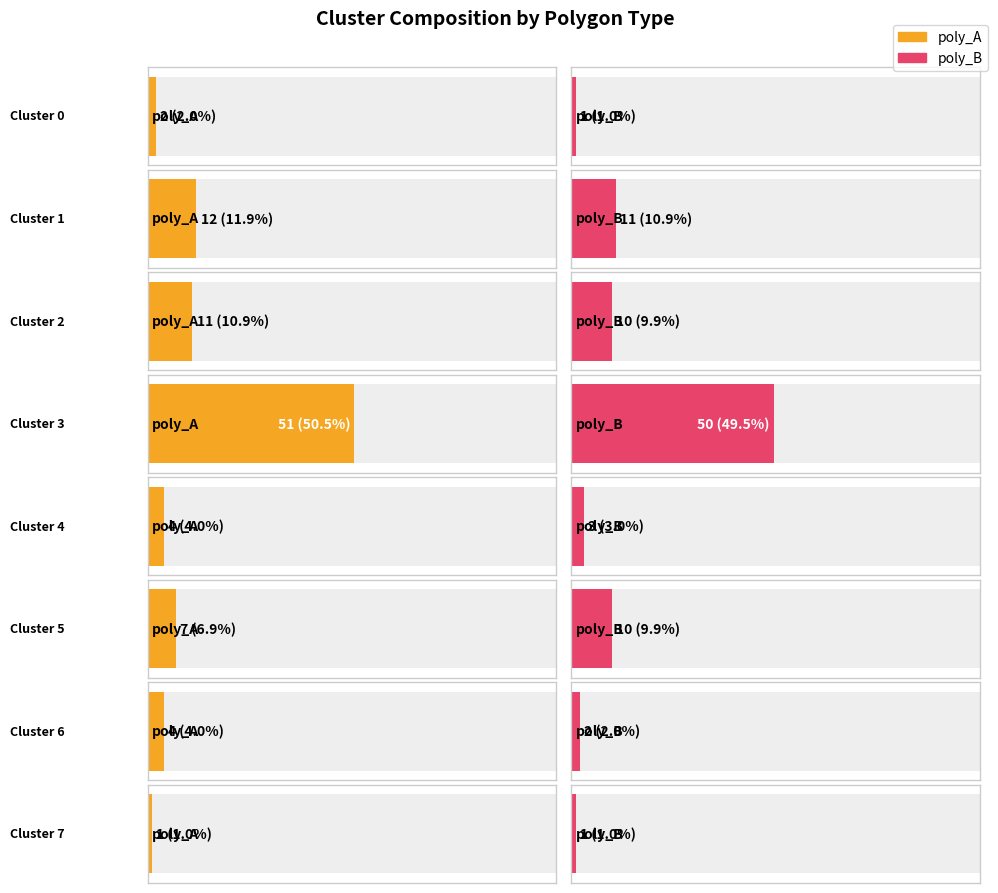

Between Cluster 4 and Cluster 3, which is larger?

Cluster 3